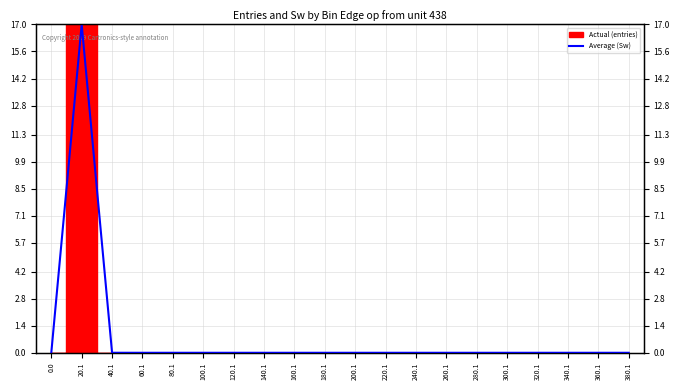

Which has a higher value, 340.1 or 180.1?

340.1